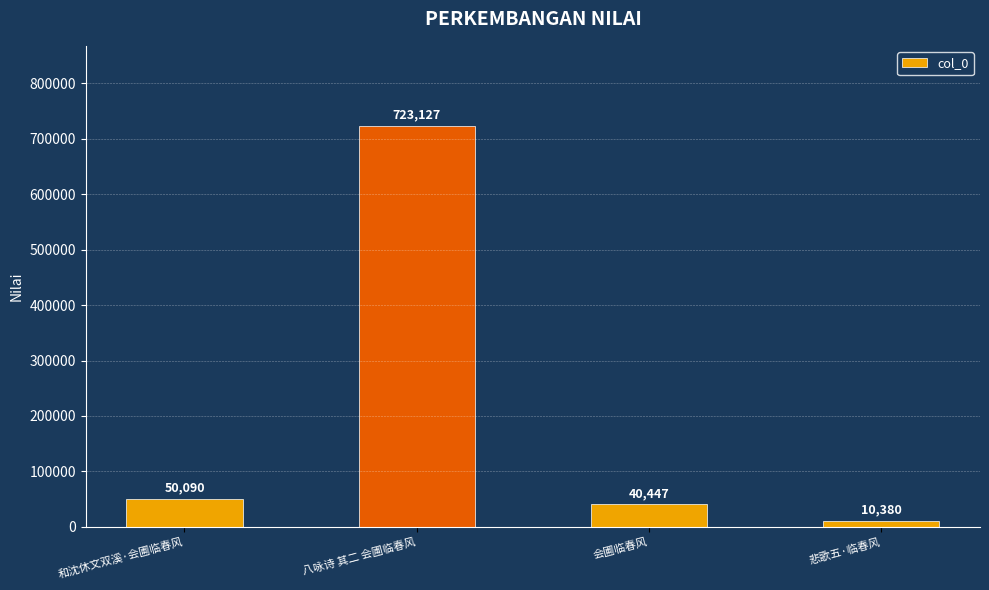

At which category does the chart reach its minimum across all series?

悲歌五·临春风